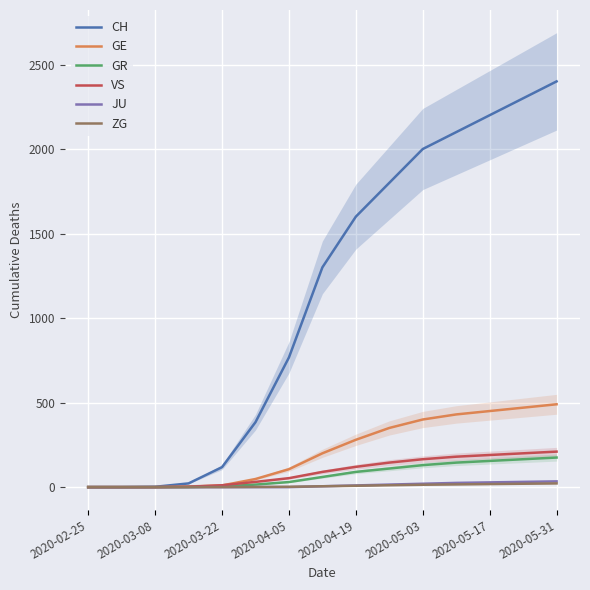

What is the average value of the ZG series?

8